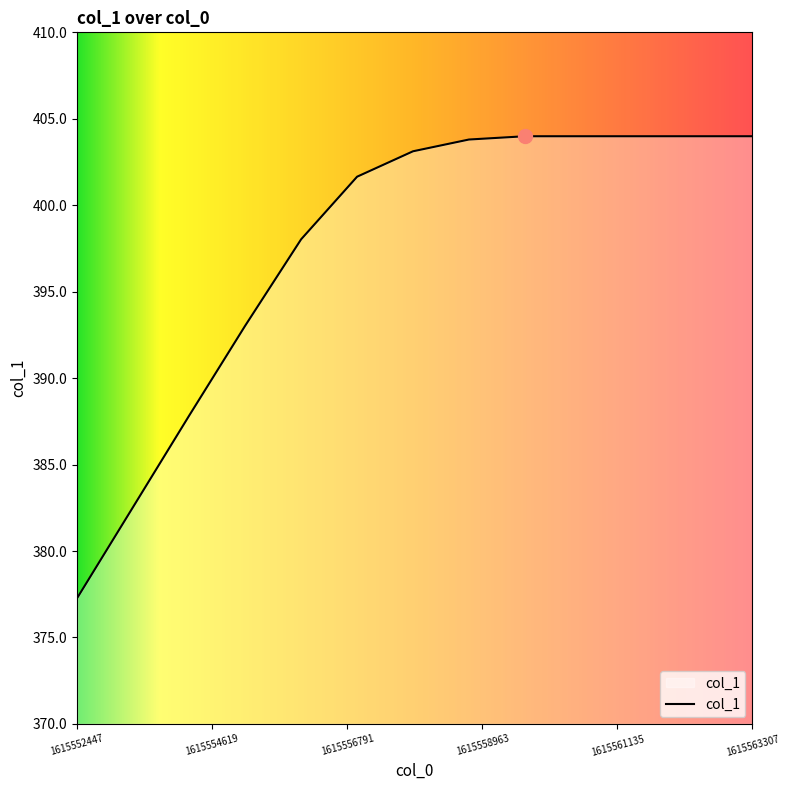

What is the difference between the maximum and minimum values?

26.7